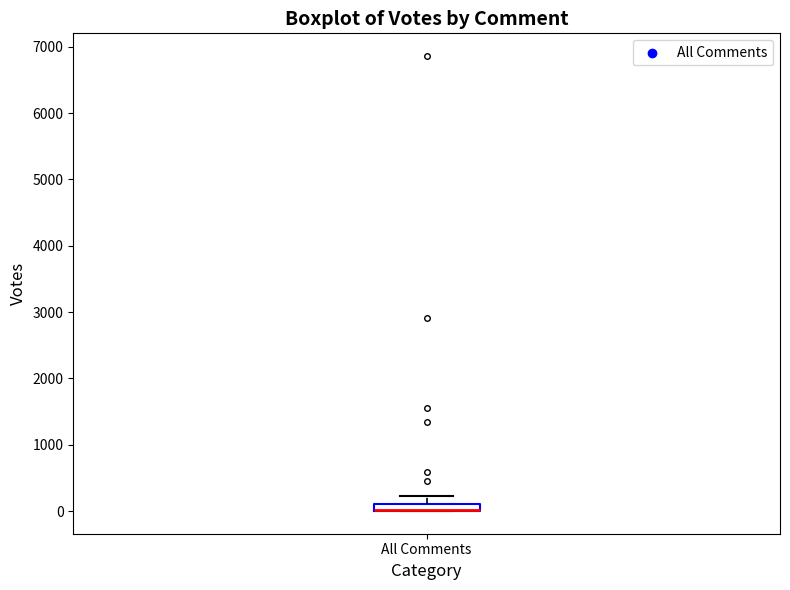

Where is the upper edge of the box for All Comments on the y-axis? The values are not printed on the chart, so give them approximately, as read against the axis.

100